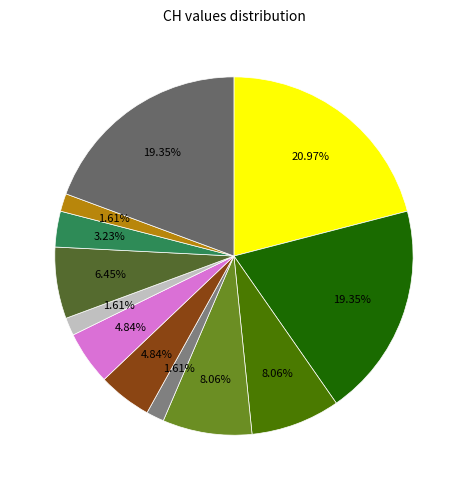

How many slices are in this pie chart?

12